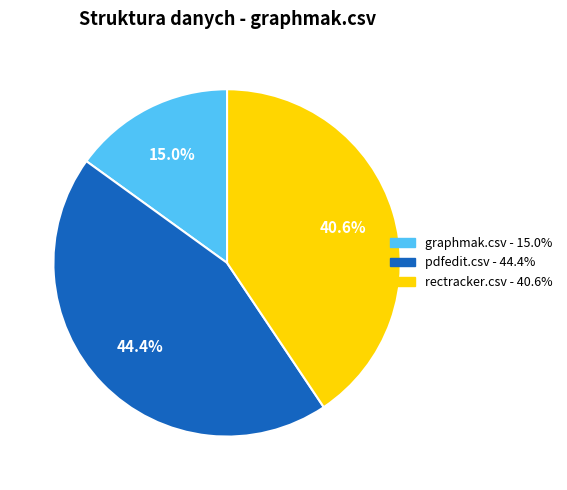

True or false: rectracker.csv accounts for 41% of the total.

True